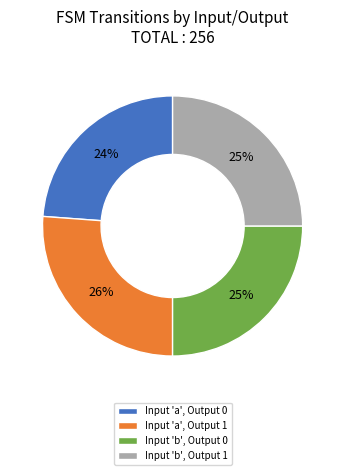

The Input 'a', Output 1 slice represents 15% of the pie. True or false?

False